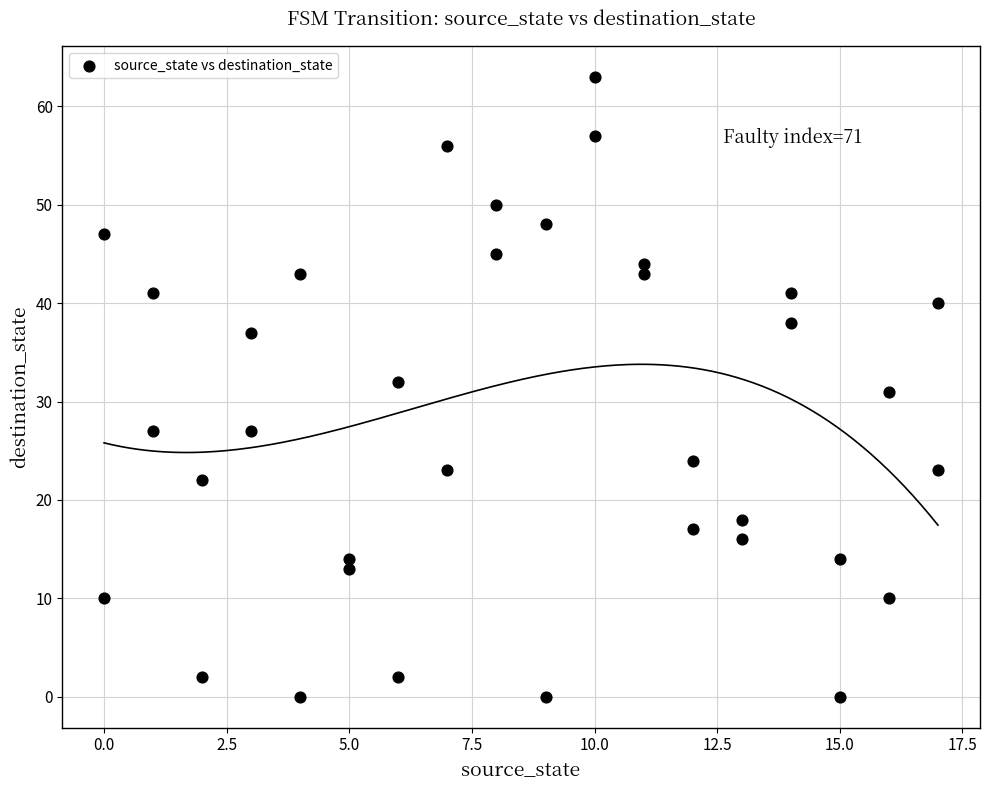

What is the range of Y values (max minus min)?

63